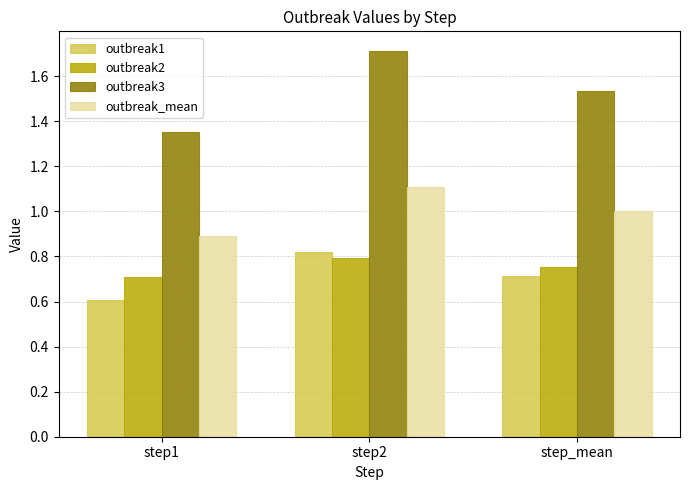

Which series has the largest total across all categories?

outbreak3